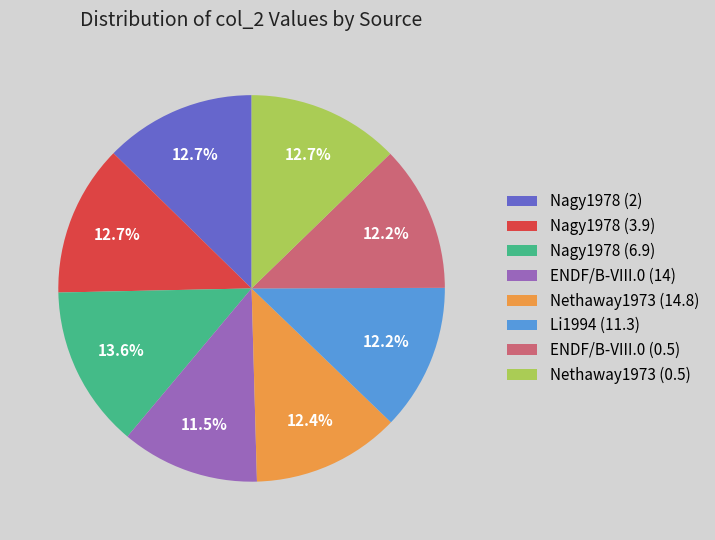

What is the smallest slice in the pie chart?

ENDF/B-VIII.0 (14)